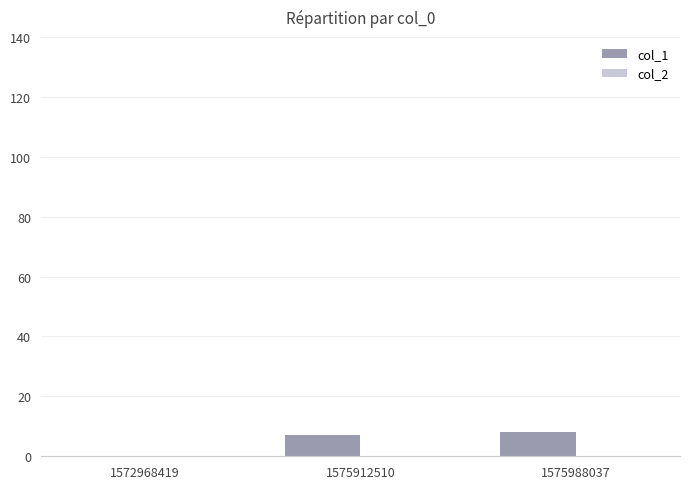

What is the greatest value displayed?

8